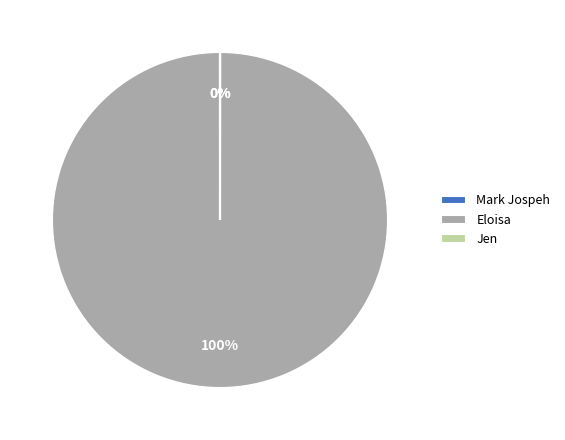

What is the largest slice in the pie chart?

Eloisa